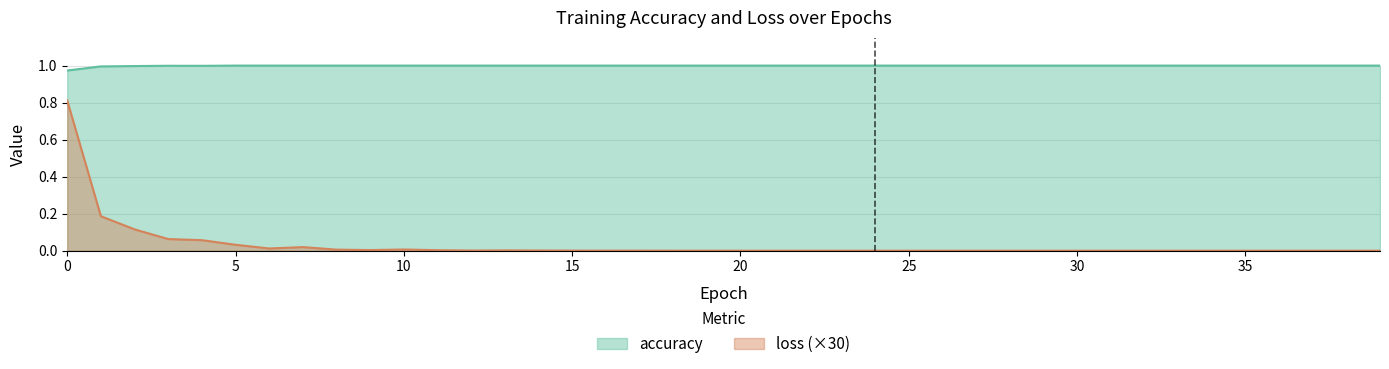

Where is the first local minimum for loss?

6